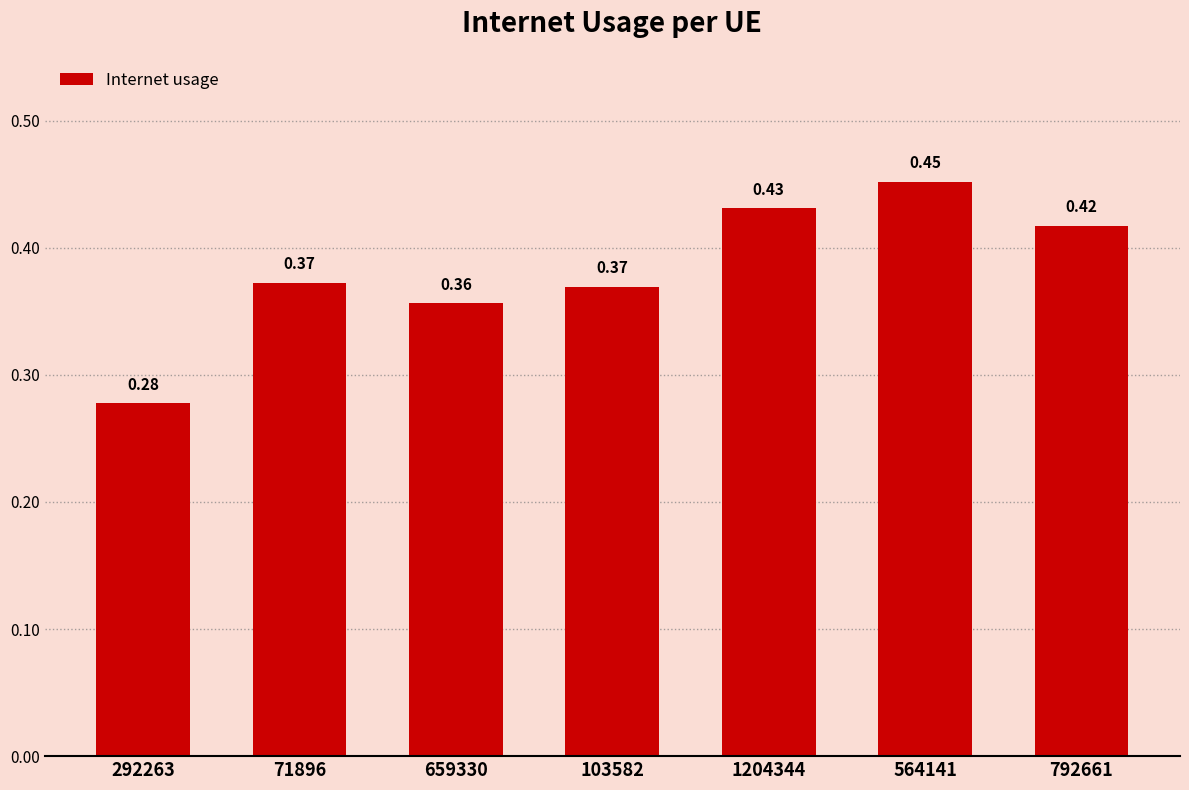

Does the chart contain stacked bars?

No